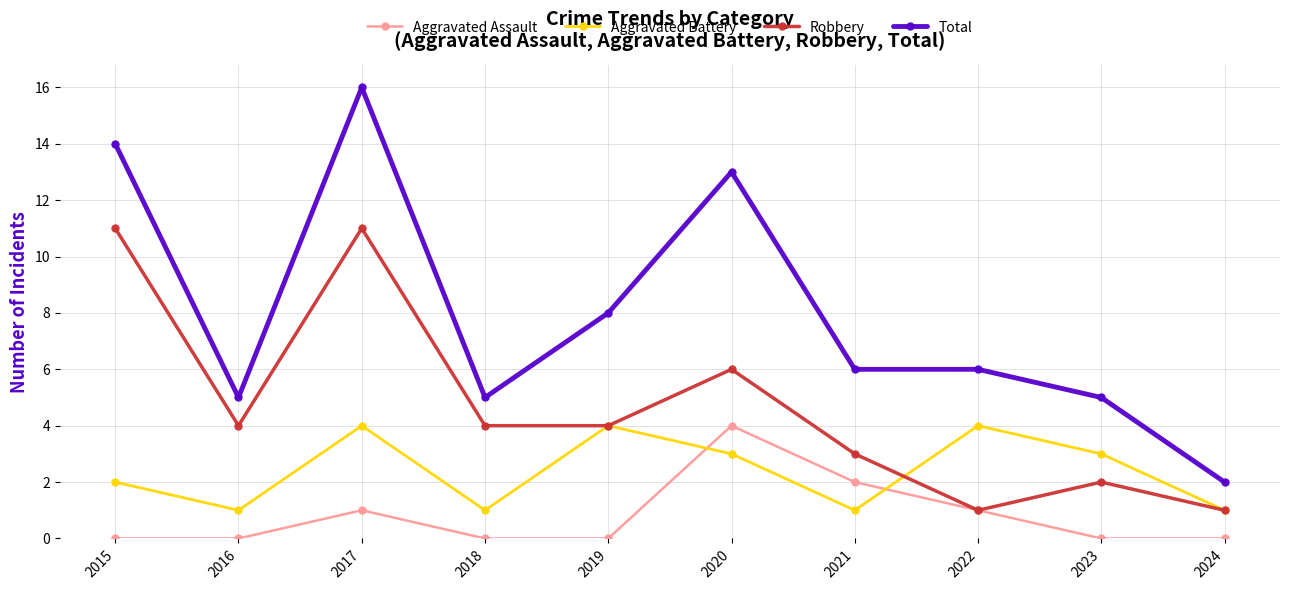

Where is Total nearest to the value 9?

2019